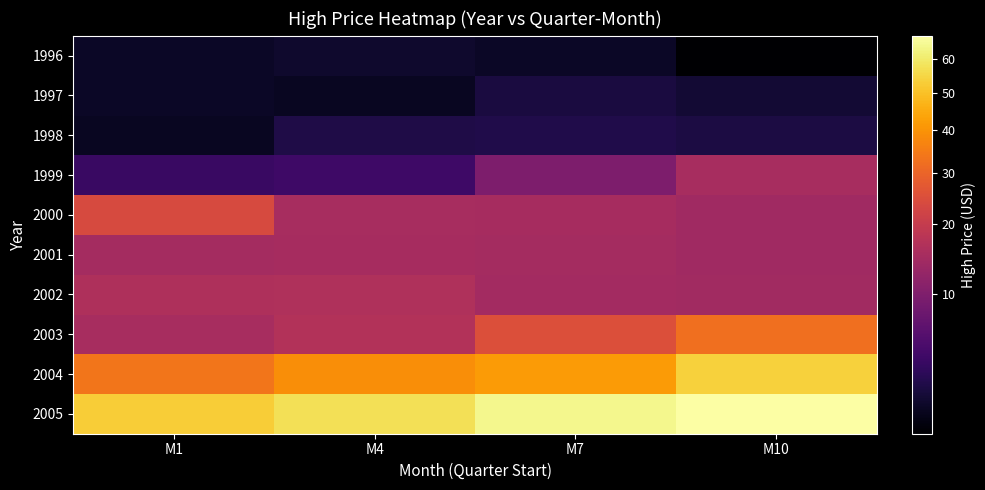

At which category is the sum across all series the highest?

M10